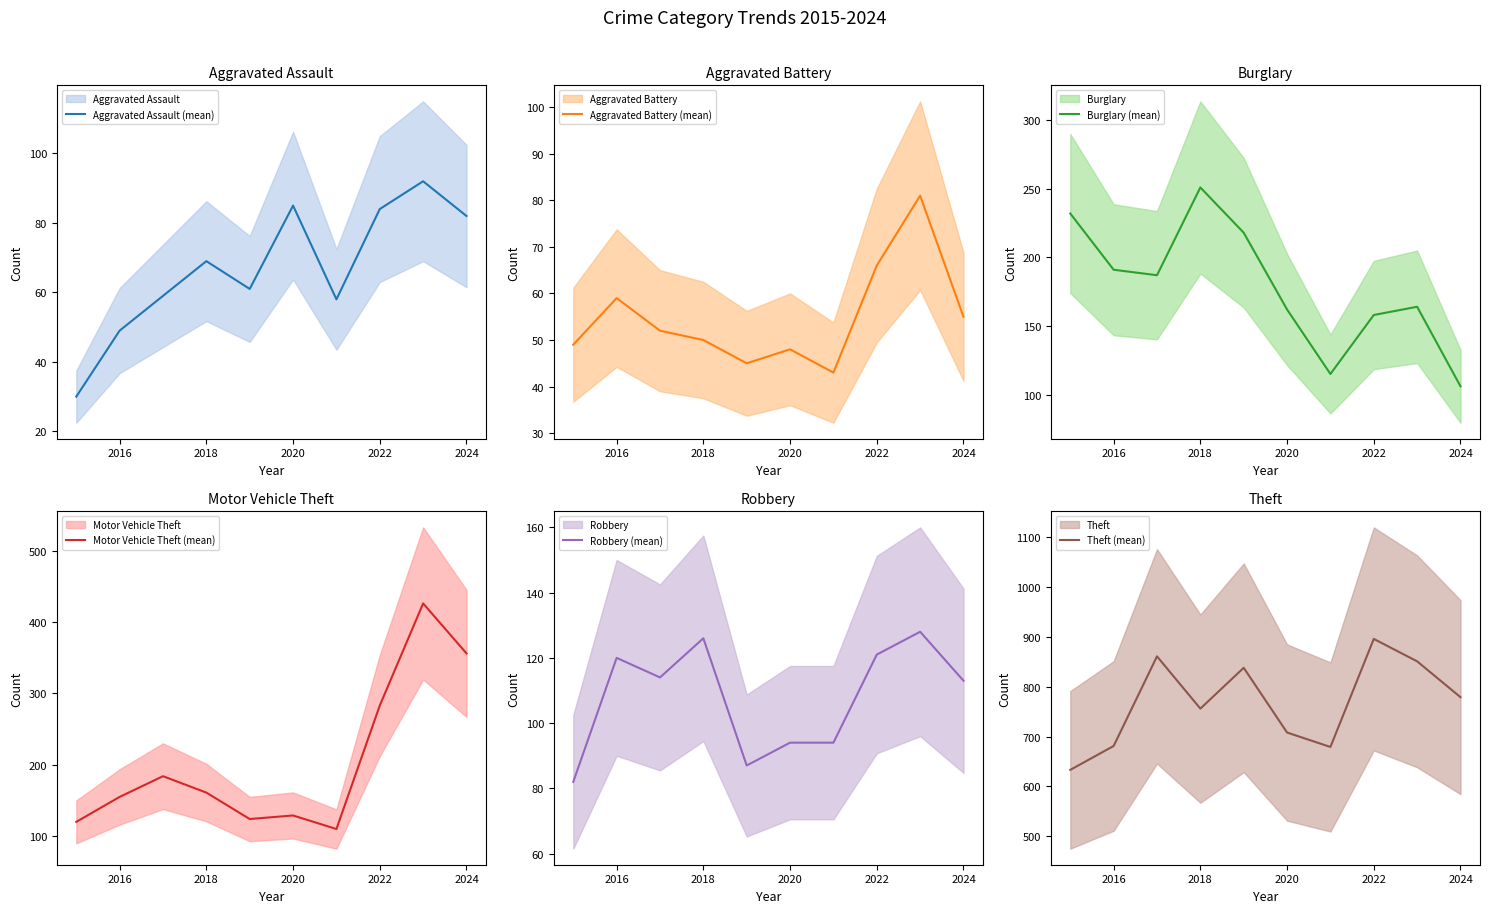

What is the average value of the Burglary (mean) series?

178